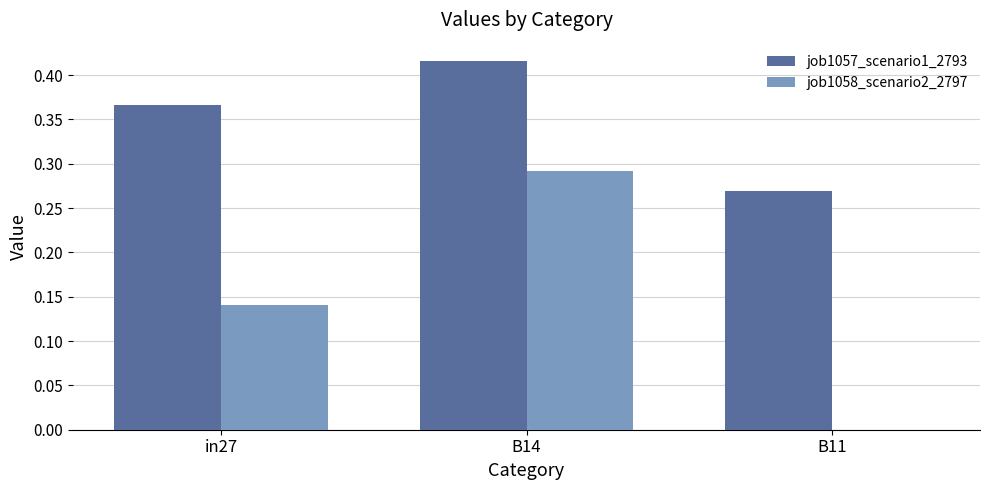

Are the bars horizontal?

No